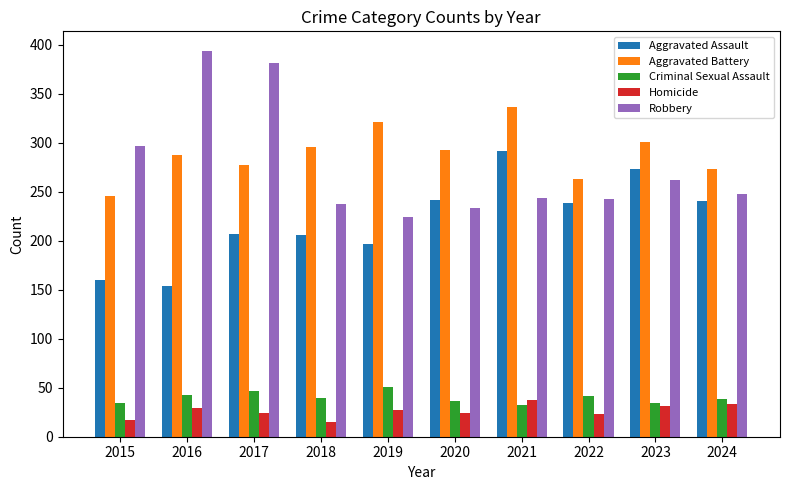

Which category has the lowest value in the Aggravated Battery series?

2015